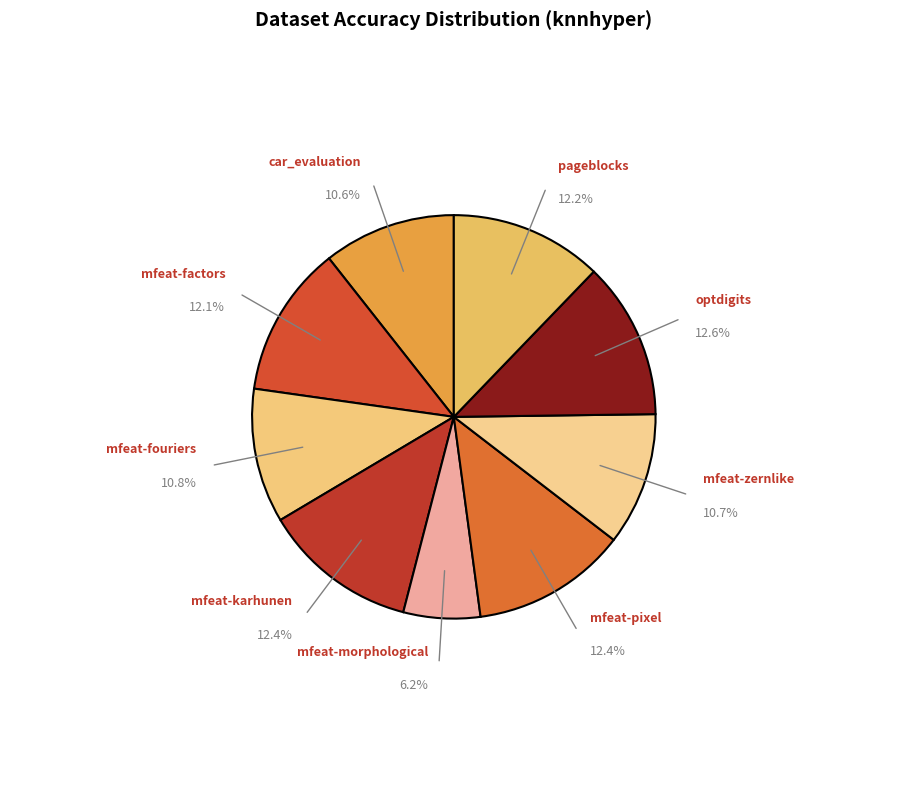

Count the number of slices in the pie.

9